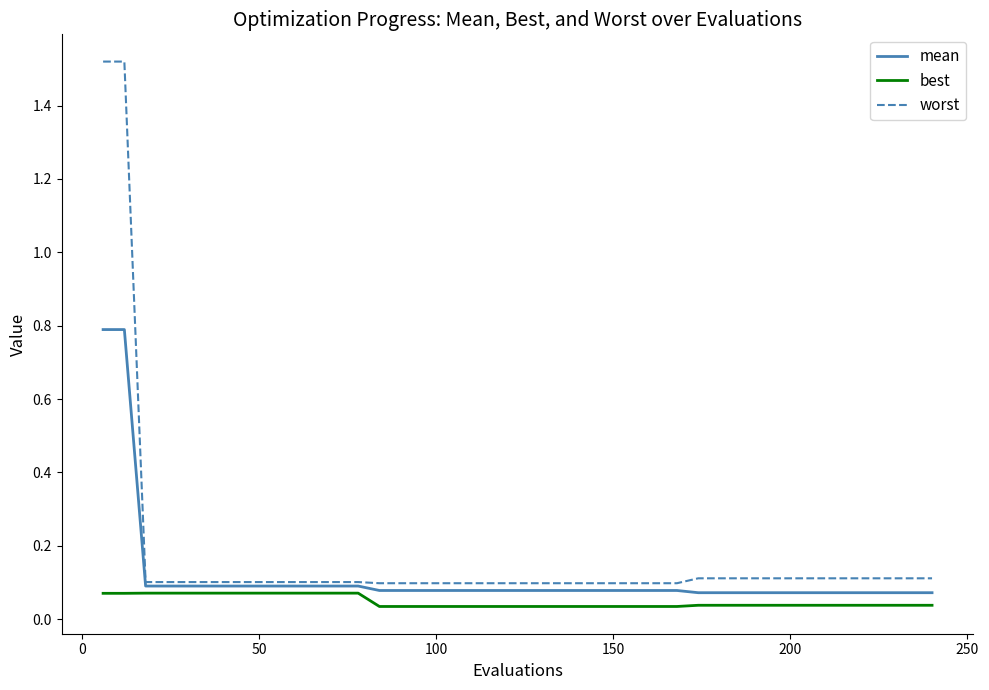

Rank the series by their maximum value, from lowest to highest.

best, mean, worst